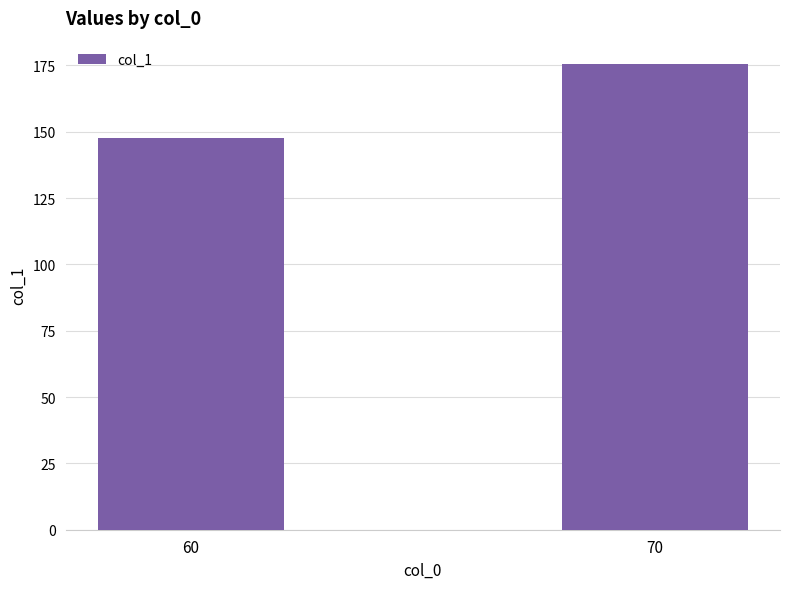

Approximately how many times larger is the value at 60 compared to 70?

0.8